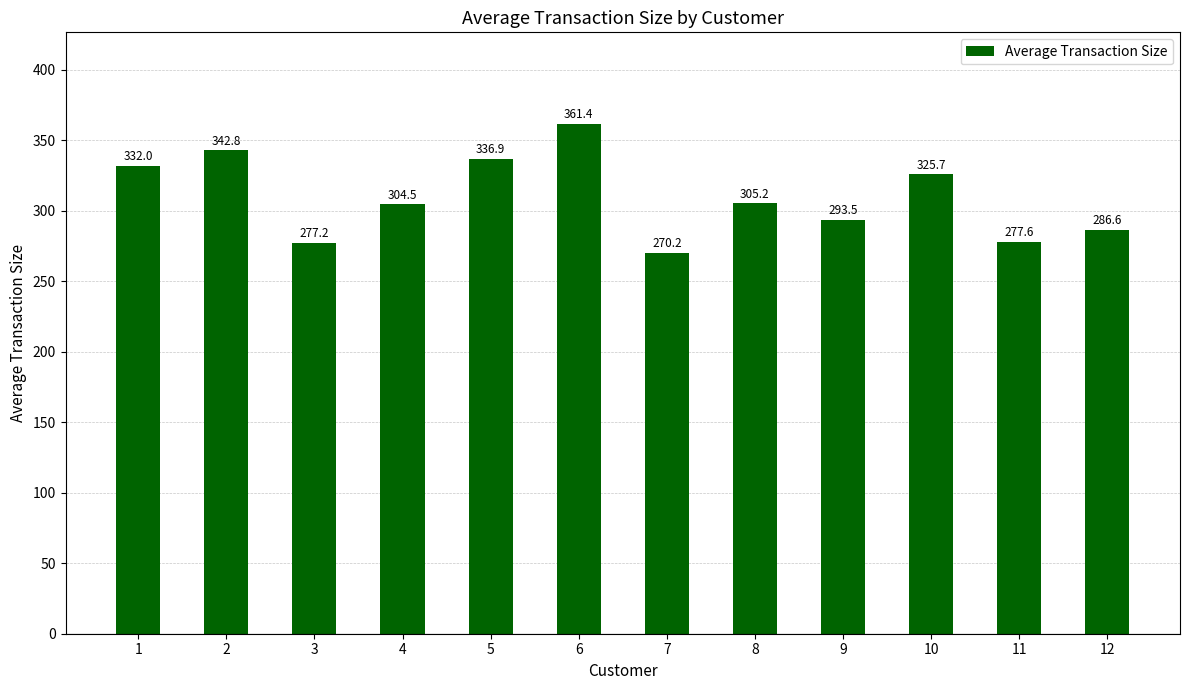

What is the value of the 2nd bar from the left?

342.8